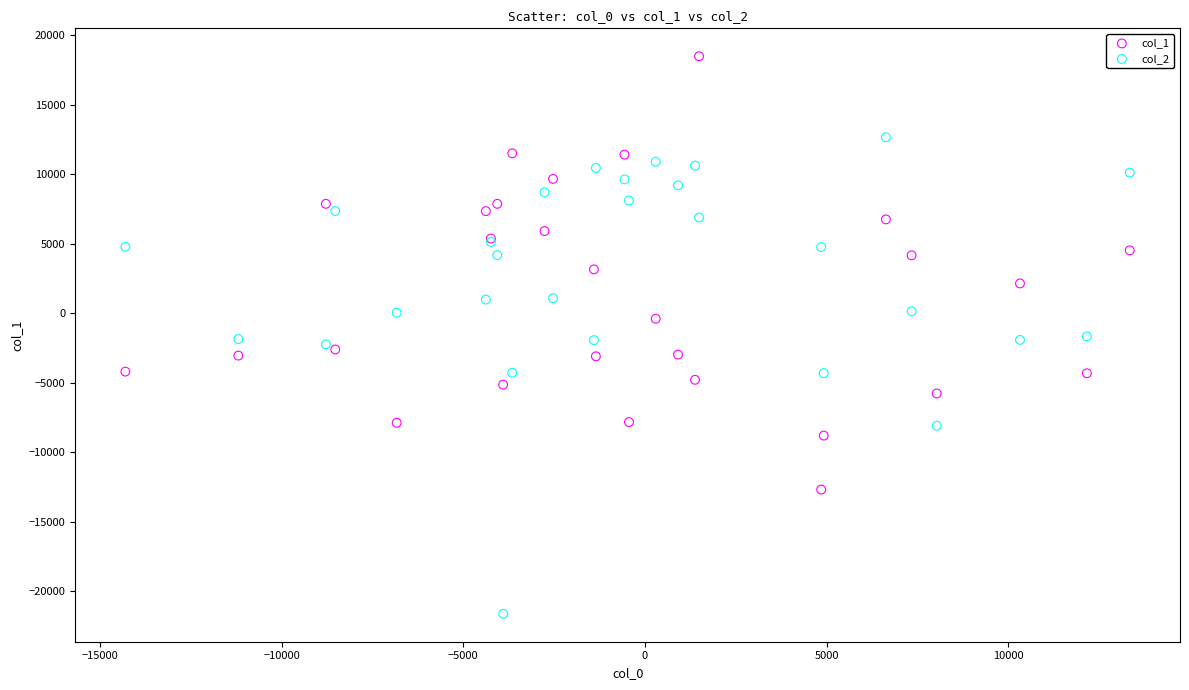

What is the X range (max minus min) for the scatter plot?

27637.1